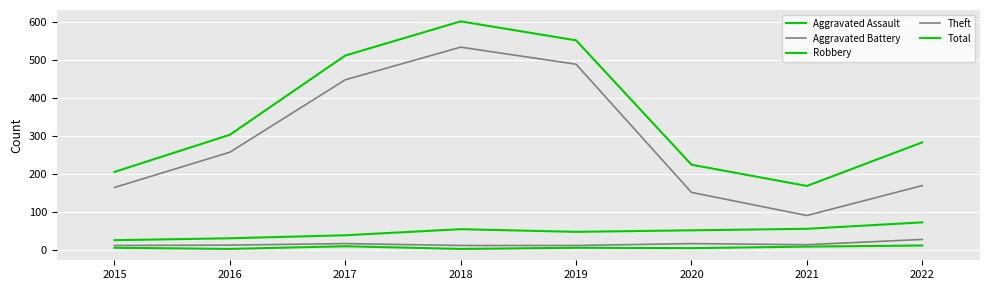

True or false: Robbery and Aggravated Assault cross at least once.

False